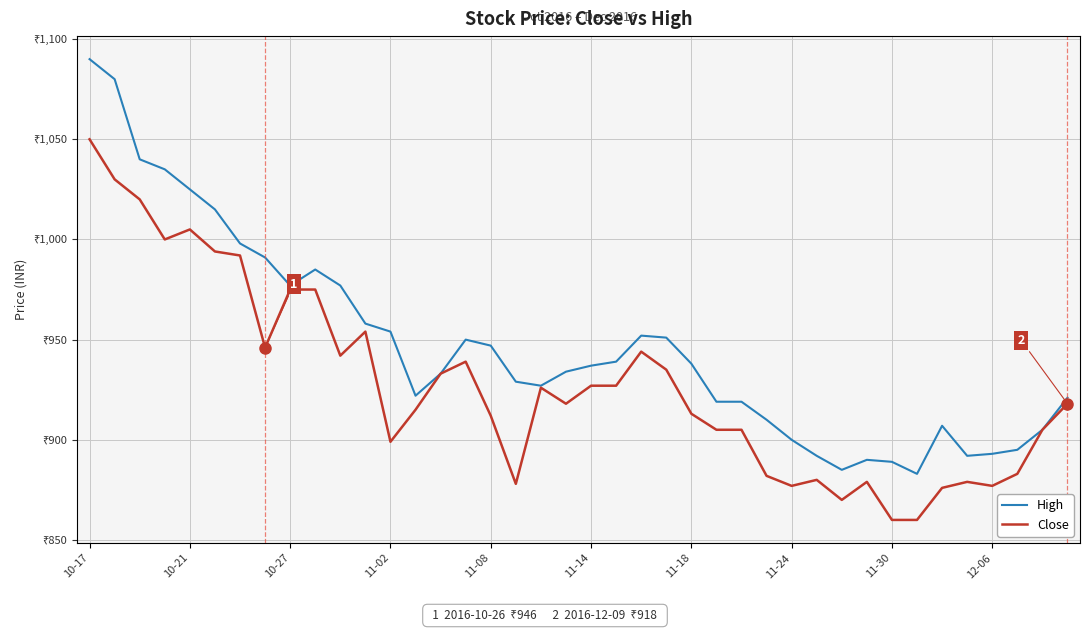

What are all the series names shown in the legend?

High, Close